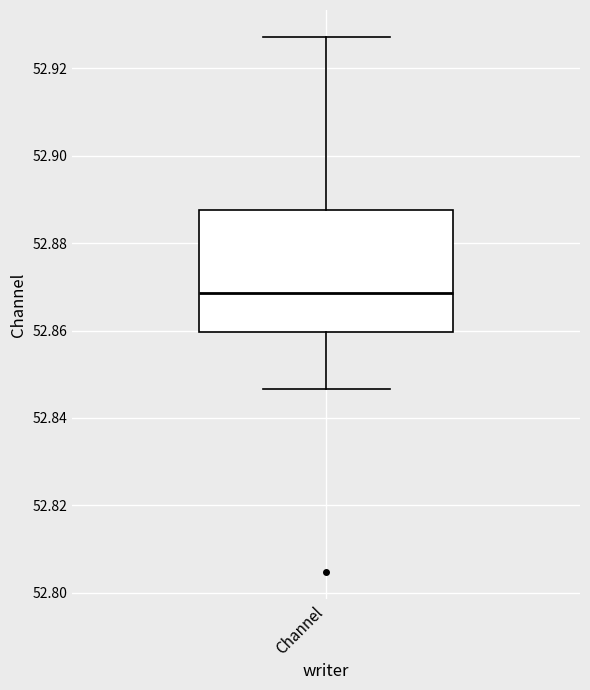

Read this box plot against the y-axis: the position of the median line, the range covered by the box, and the ends of both whiskers. The values are not printed on the chart, so give them approximately, as read against the axis.

median 52.868, box 52.860 to 52.888, whiskers 52.846 to 52.928